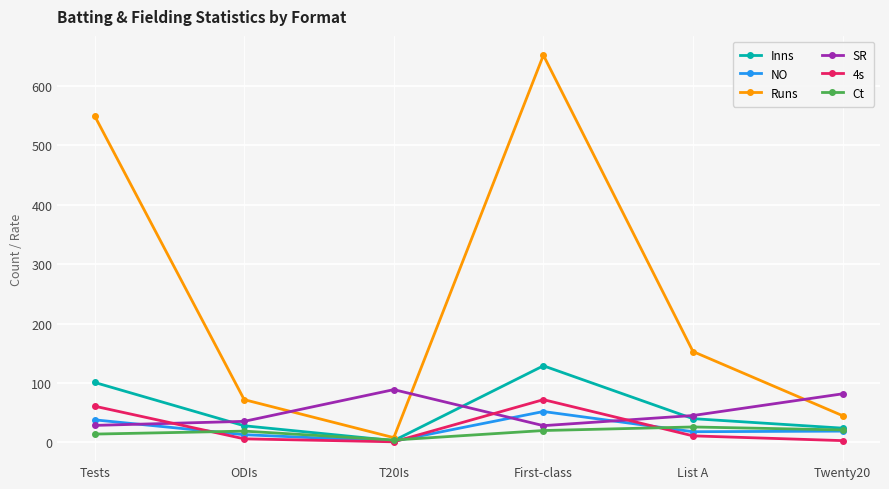

What is the approximate value of Inns at List A?

40.0